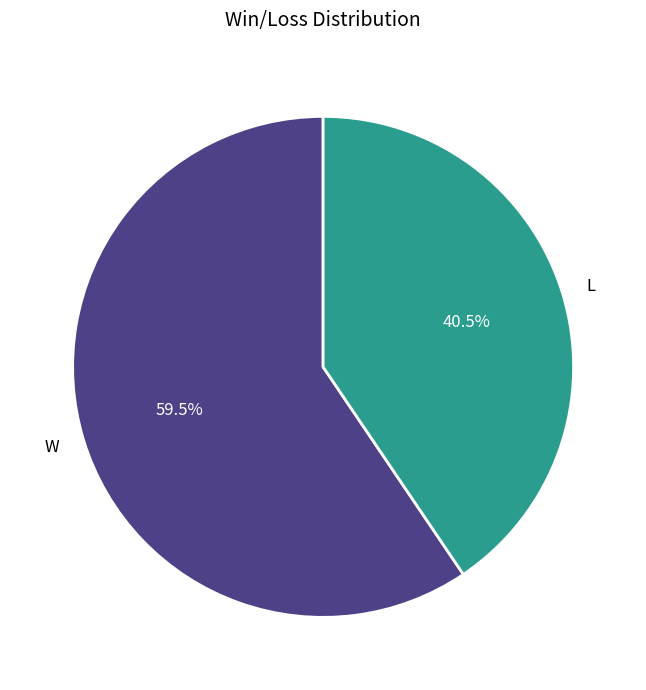

What is the total percentage of W and L?

100.0%